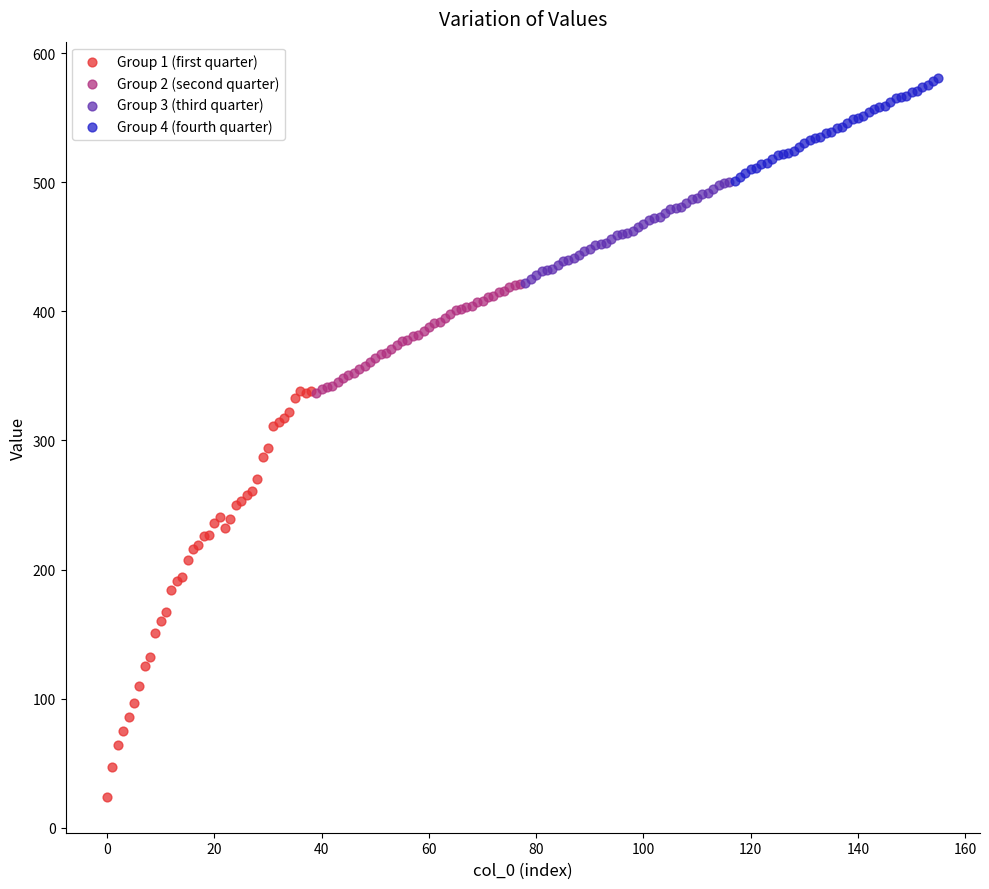

Which series contains the highest Y value?

Group 4 (fourth quarter)